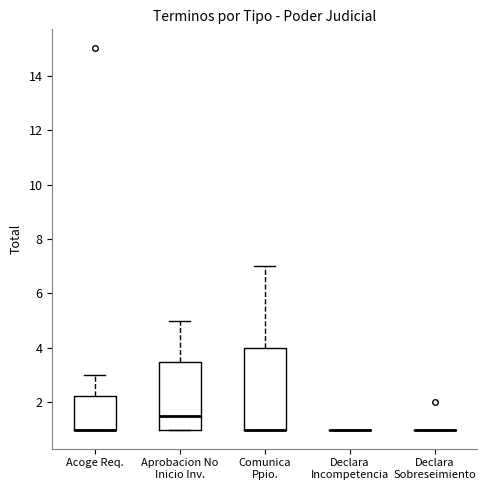

Comparing the boxes themselves (not the whiskers), which one is the tallest?

Comunica Ppio.